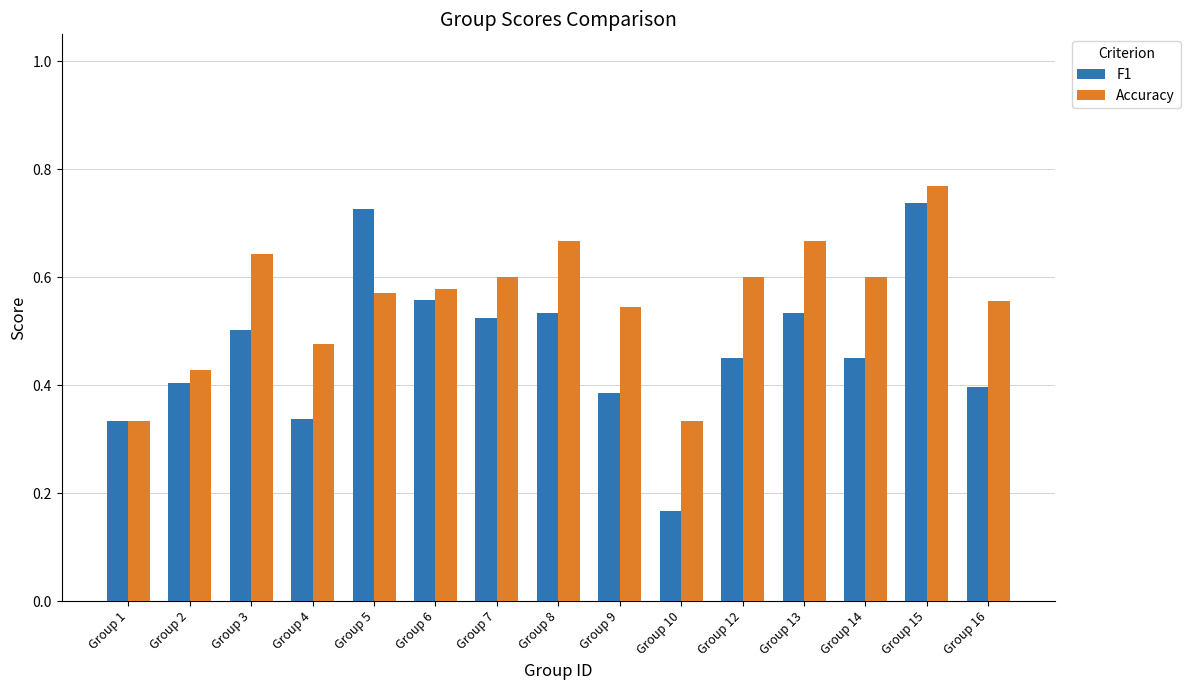

Rank the series at Group 5 from lowest to highest value.

Accuracy, F1